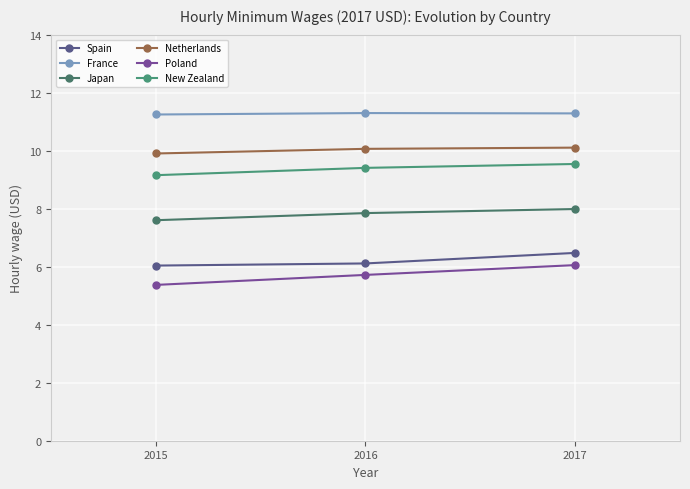

Between 2017 and 2016, which is larger?

2017